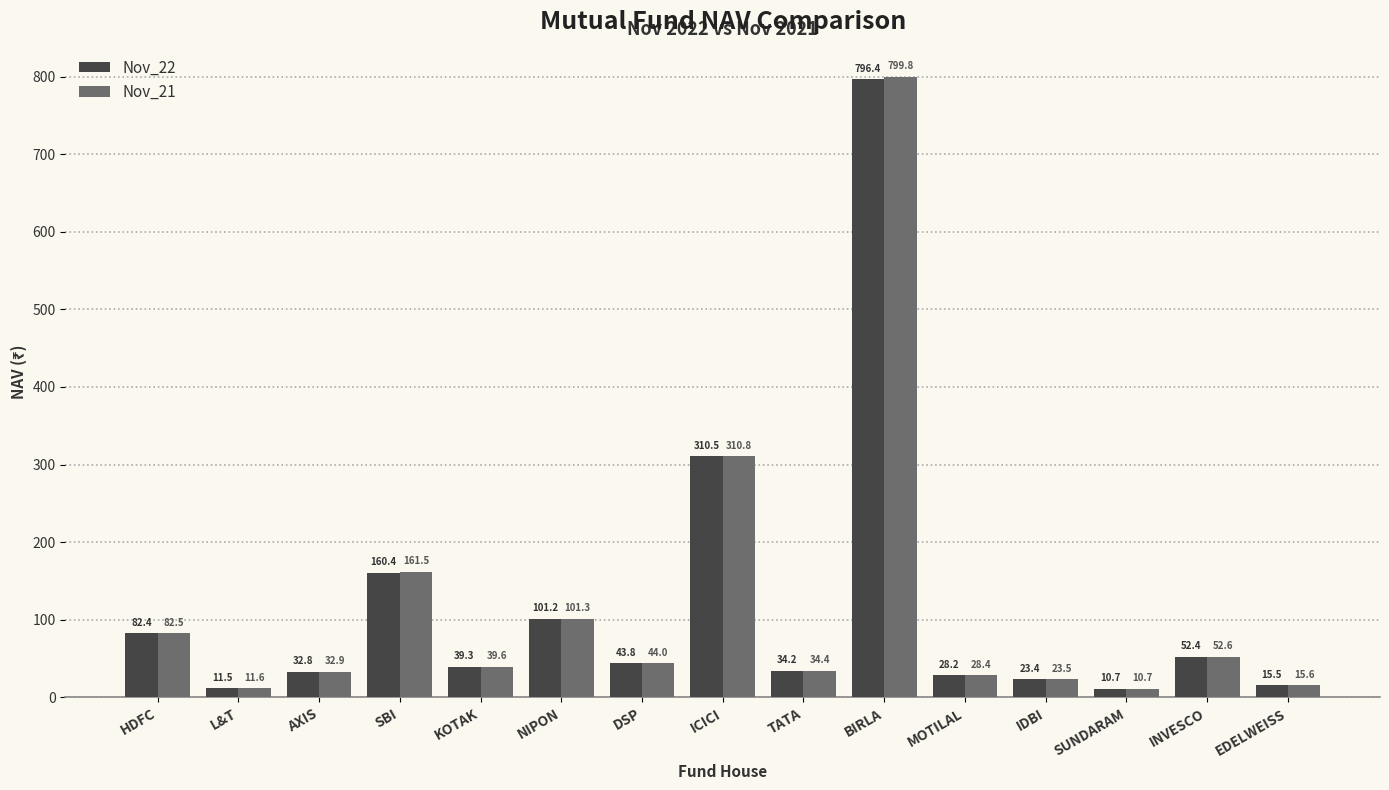

At which label is Nov_22 closest to 403?

ICICI